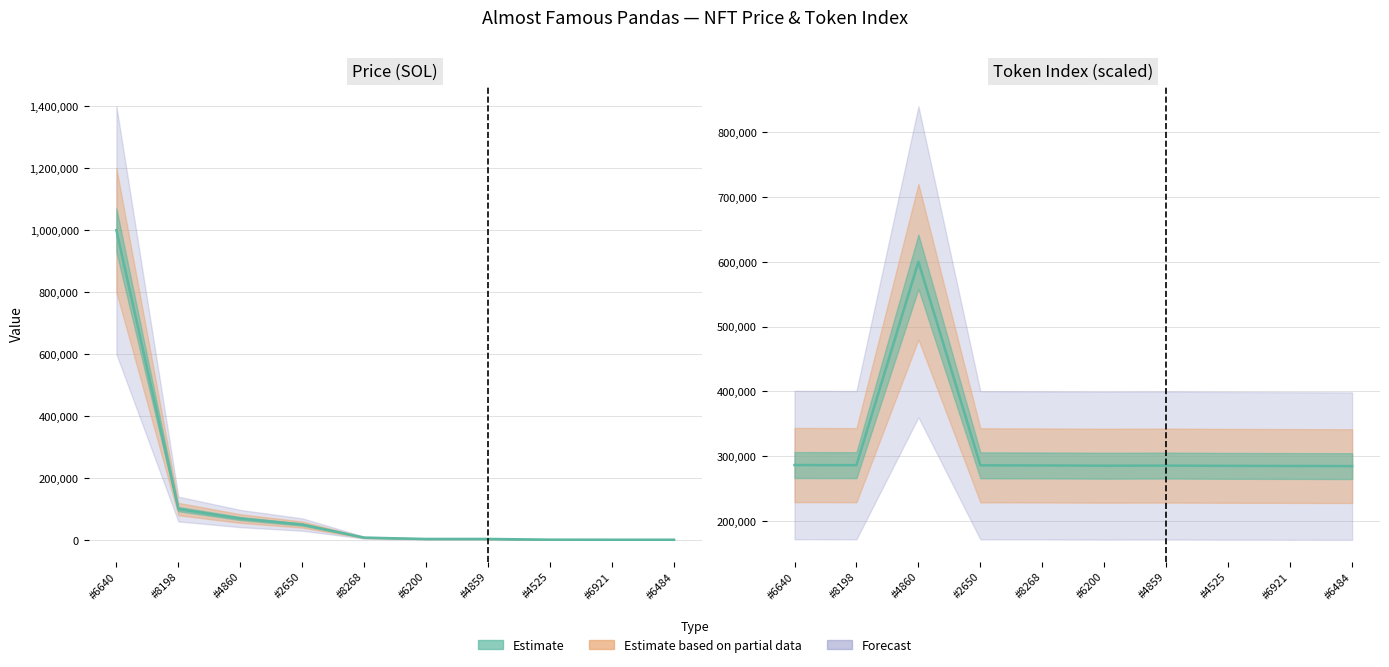

Which category has the highest value across all series?

#6640